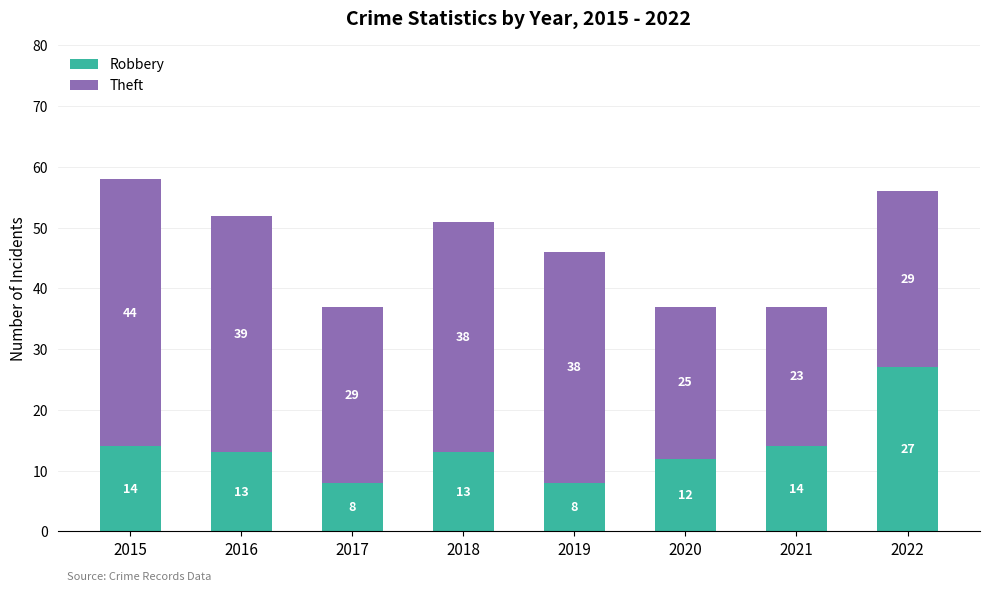

What is the lowest value of the Robbery series?

8